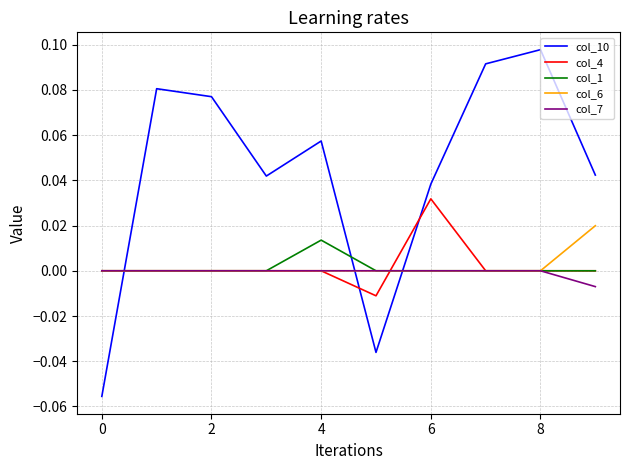

Which series has the largest total across all categories?

col_10